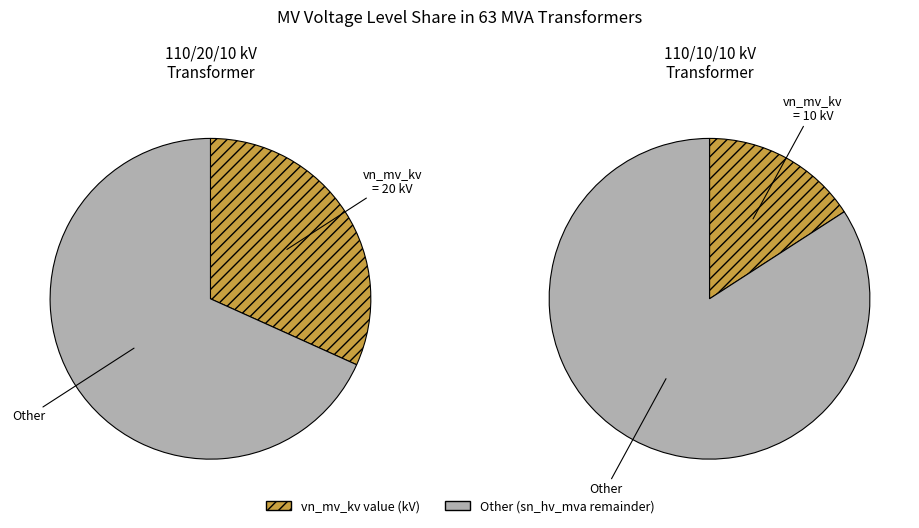

Do 63/25/38 MVA 110/20/10 kV and 63/25/38 MVA 110/10/10 kV together represent more than half of the pie?

Yes